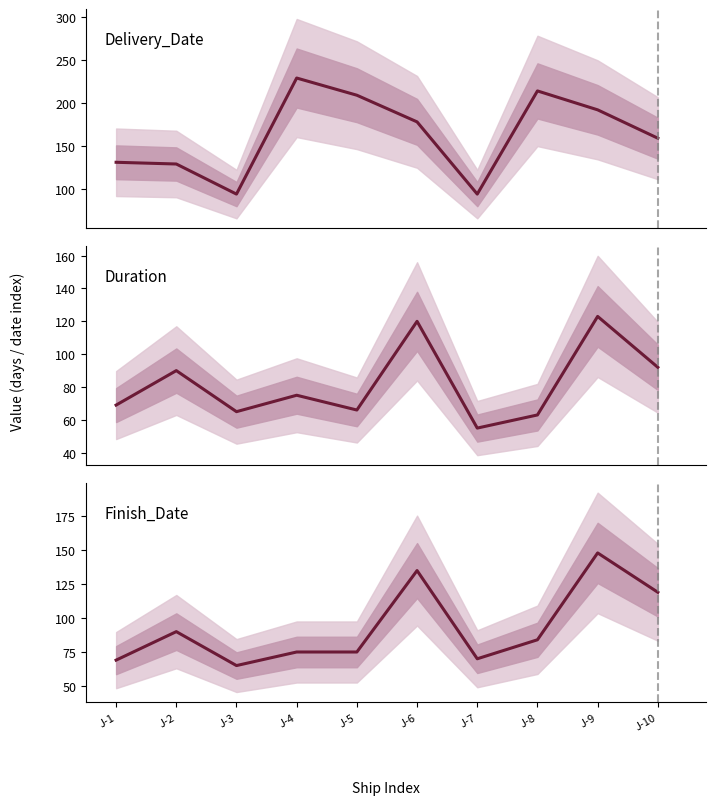

What is the value of the Delivery_Date point at the 5th from the left?

209